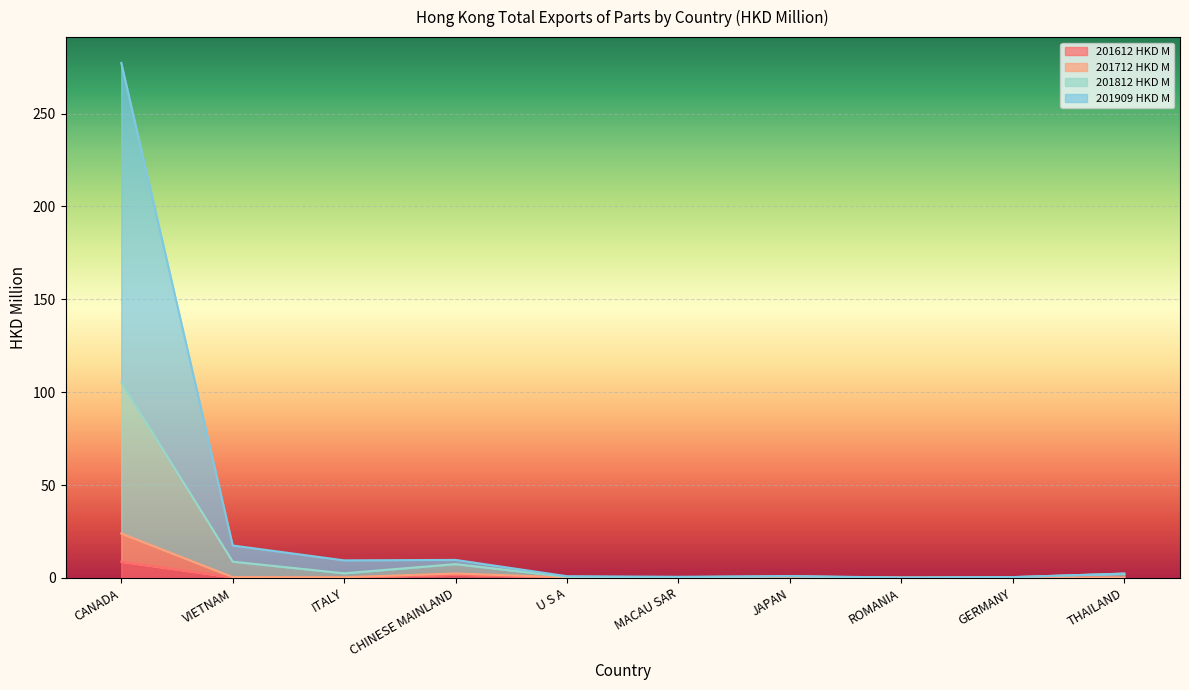

What is the label of the 7th point from the right?

CHINESE MAINLAND